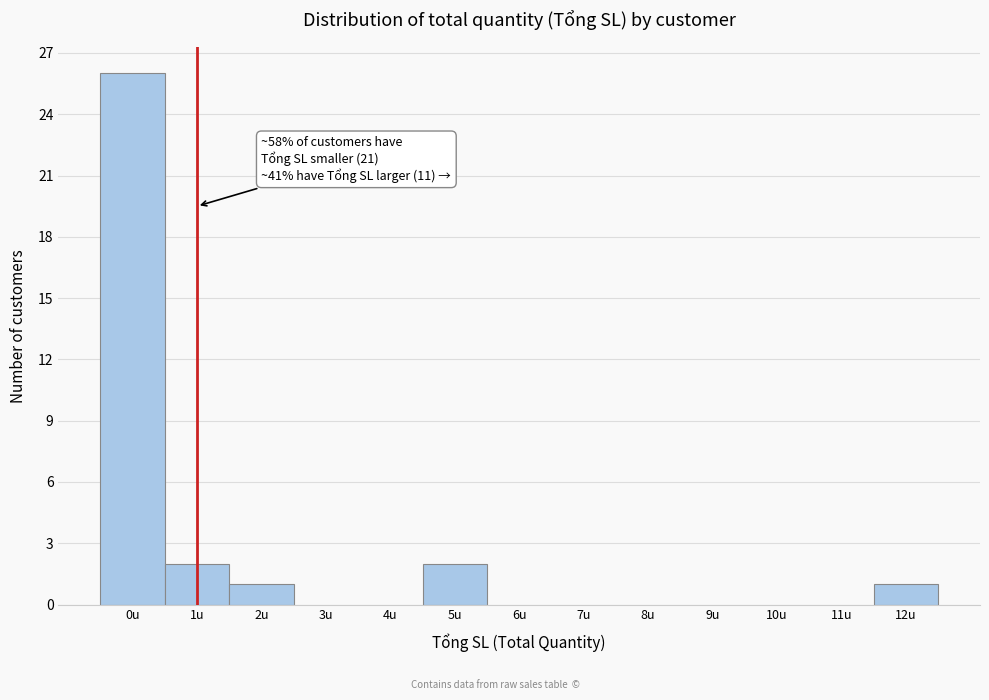

Reading left to right, what are all the values shown in this chart?

0u=26	1u=2	2u=1	3u=0	4u=0	5u=2	6u=0	7u=0	8u=0	9u=0	10u=0	11u=0	12u=1